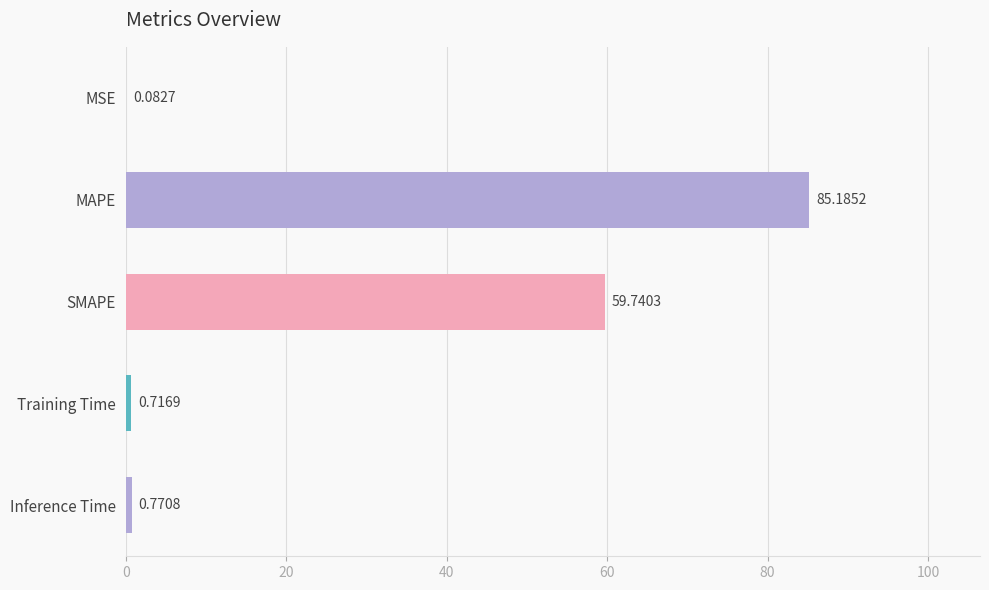

What is the sum of all values?

146.5